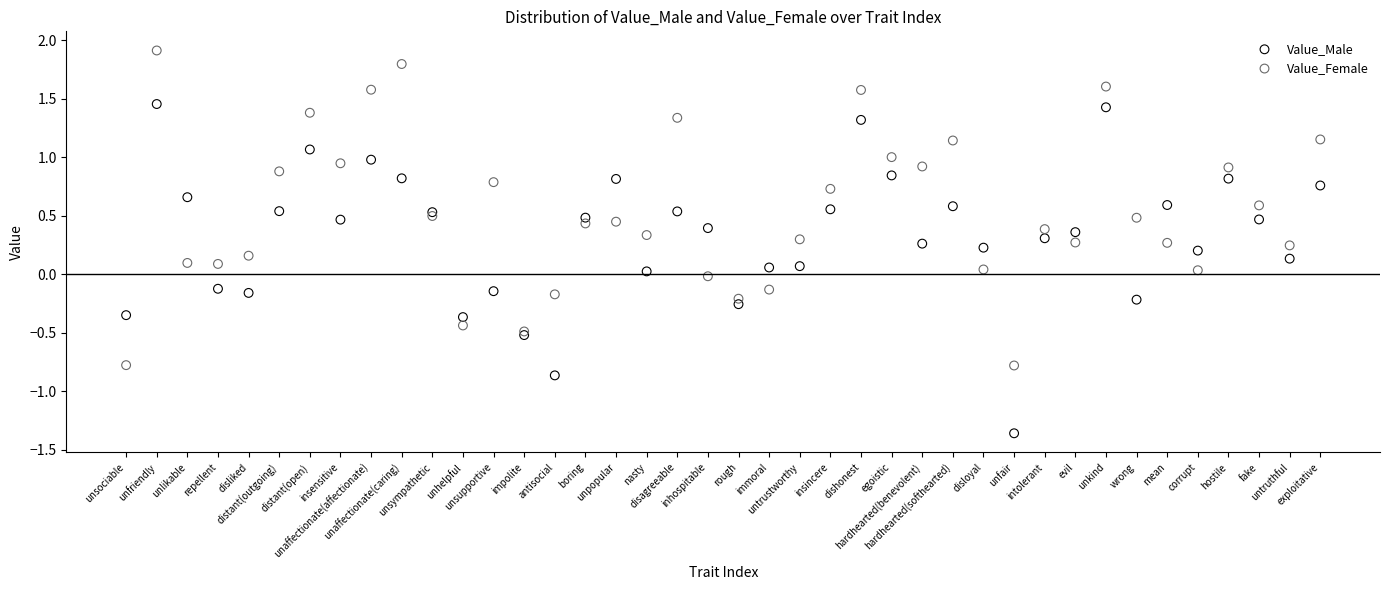

Which series has the largest Y range (max minus min)?

Value_Male